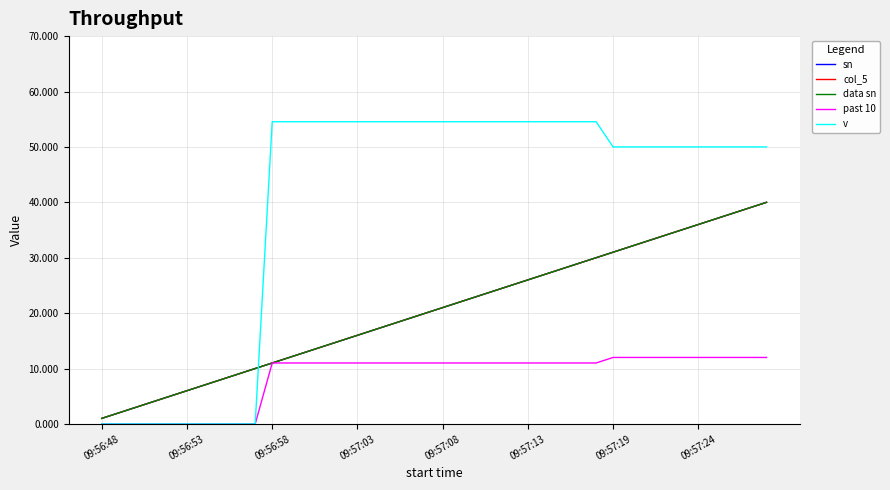

Where does the col_5 series first go above 21?

21